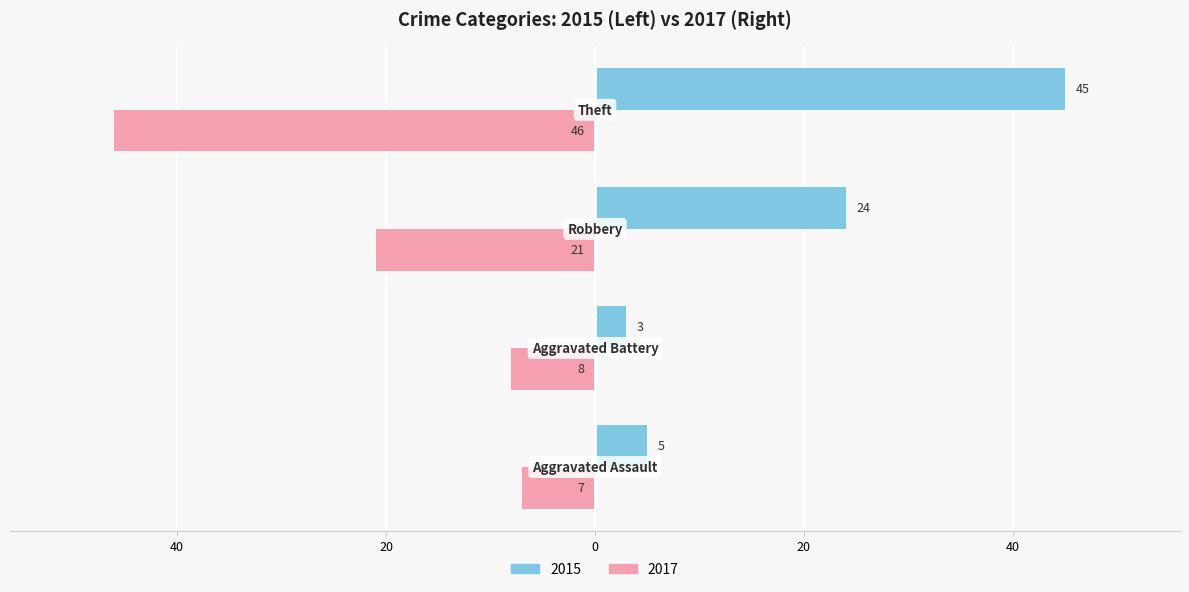

What are all the series names shown in the legend?

2015, 2017